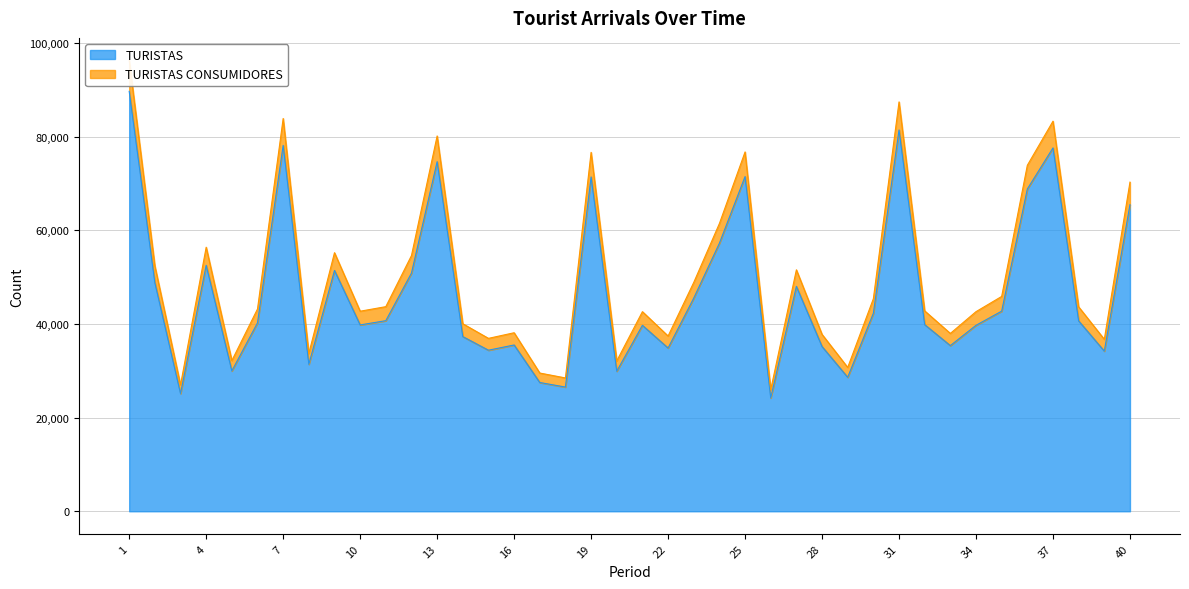

What is the highest value of the TURISTAS series?

89644